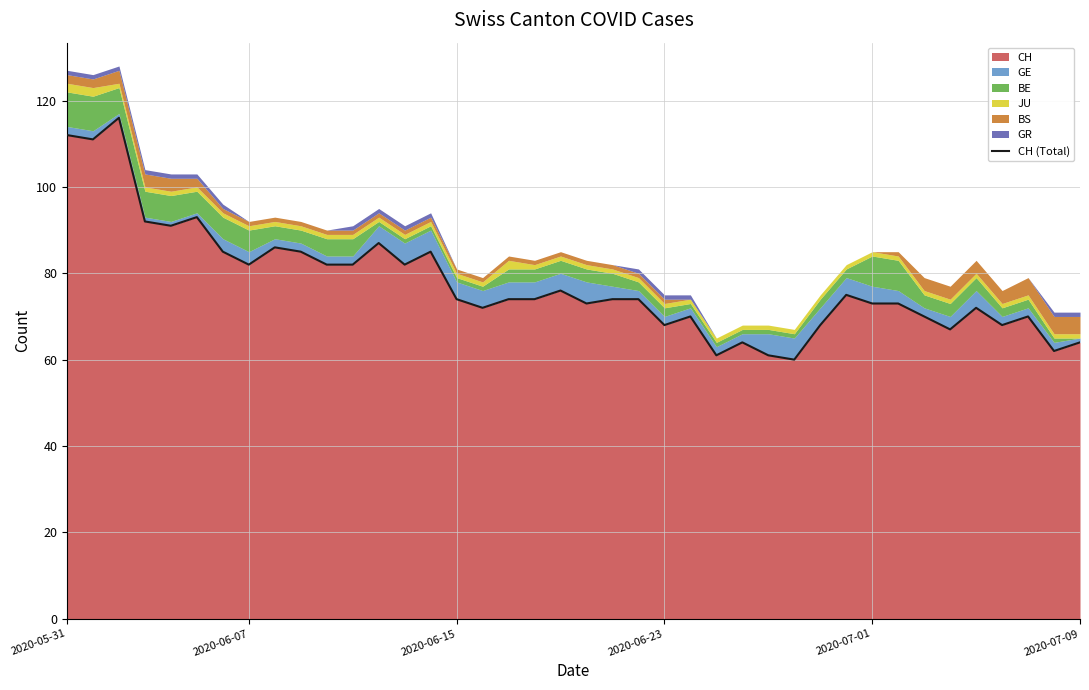

What is the change in value from 12 to 25?

-26